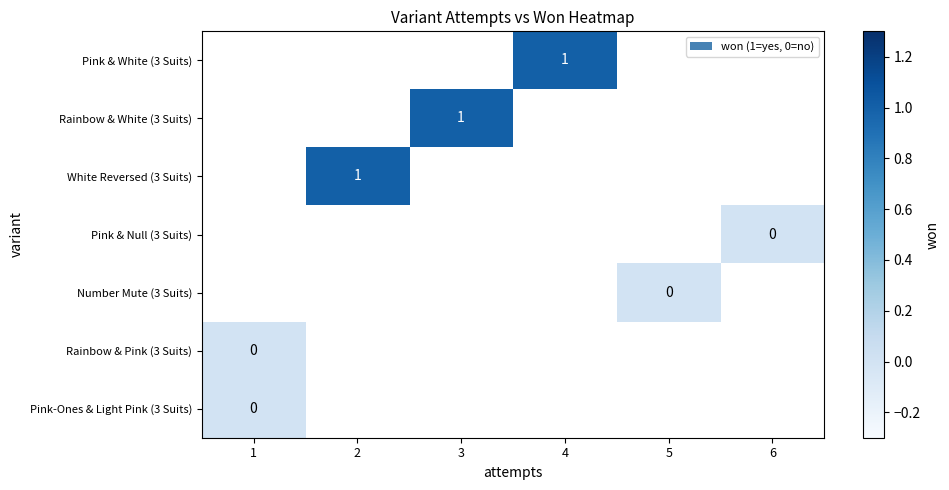

Rank the categories by Pink & White (3 Suits) value from lowest to highest.

1, 2, 3, 4, 5, 6